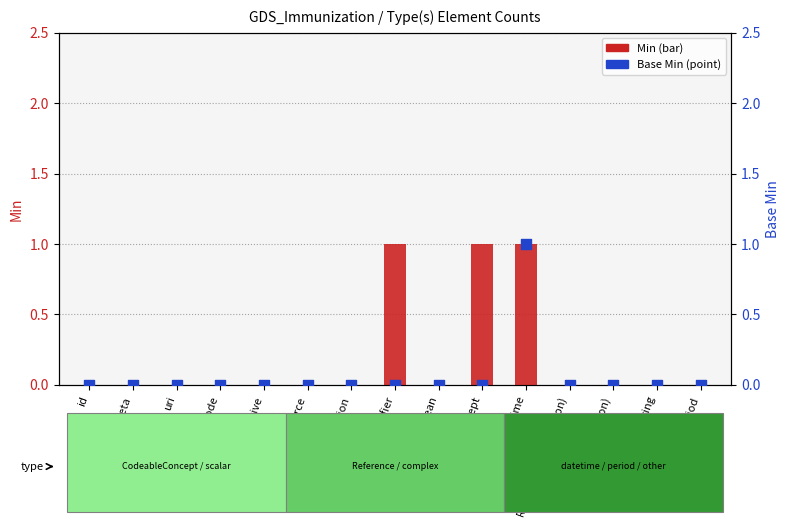

What are all the series names shown in the legend?

Min, Base Min